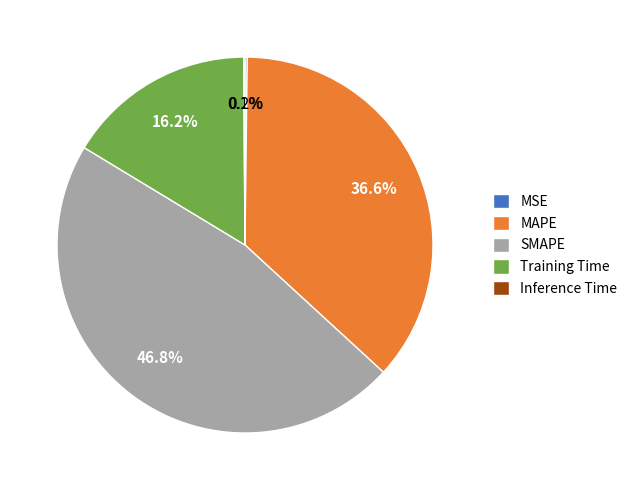

Does SMAPE account for over 50% of the chart?

No